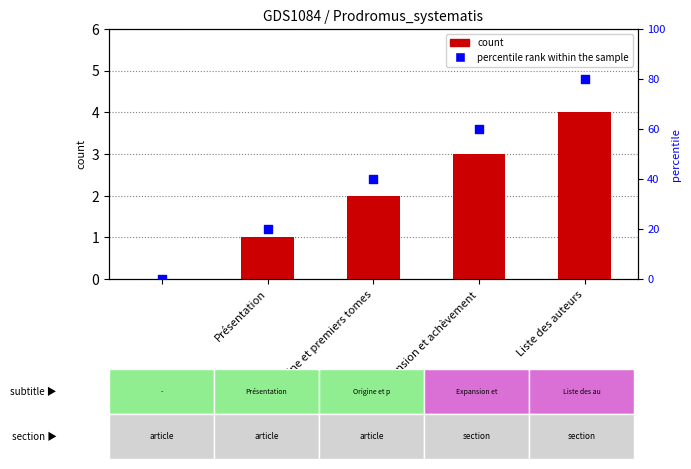

Which series has the largest Y range (max minus min)?

percentile rank within the sample